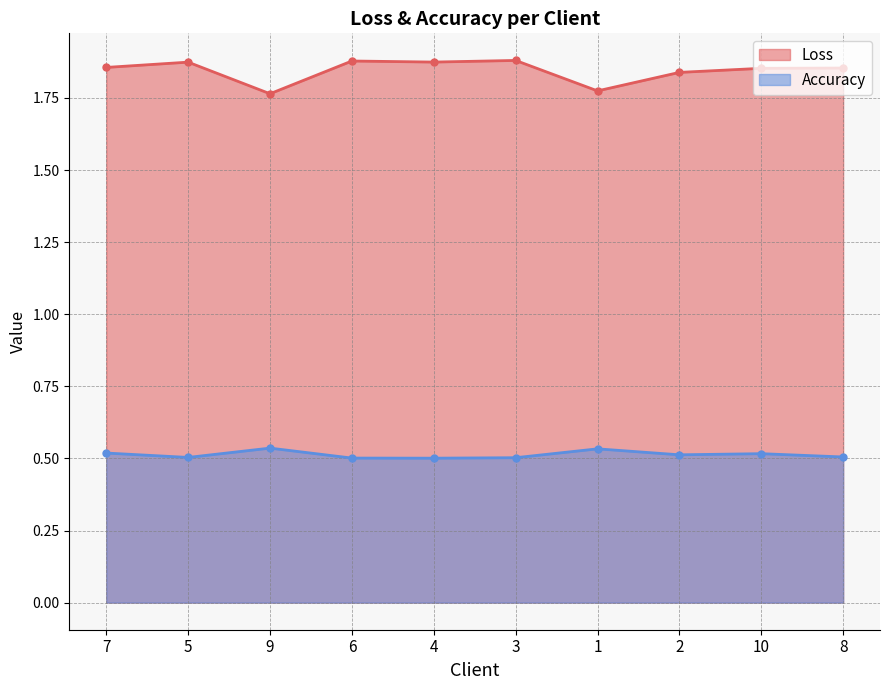

Which series has the largest total across all categories?

Loss